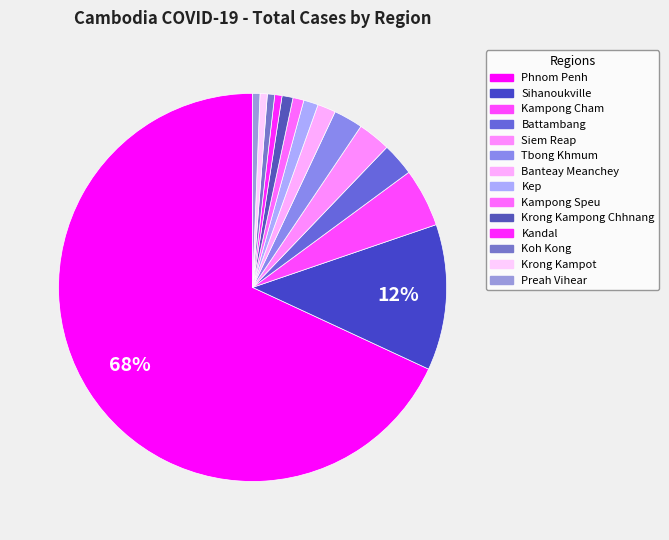

True or false: Siem Reap accounts for 3% of the total.

True